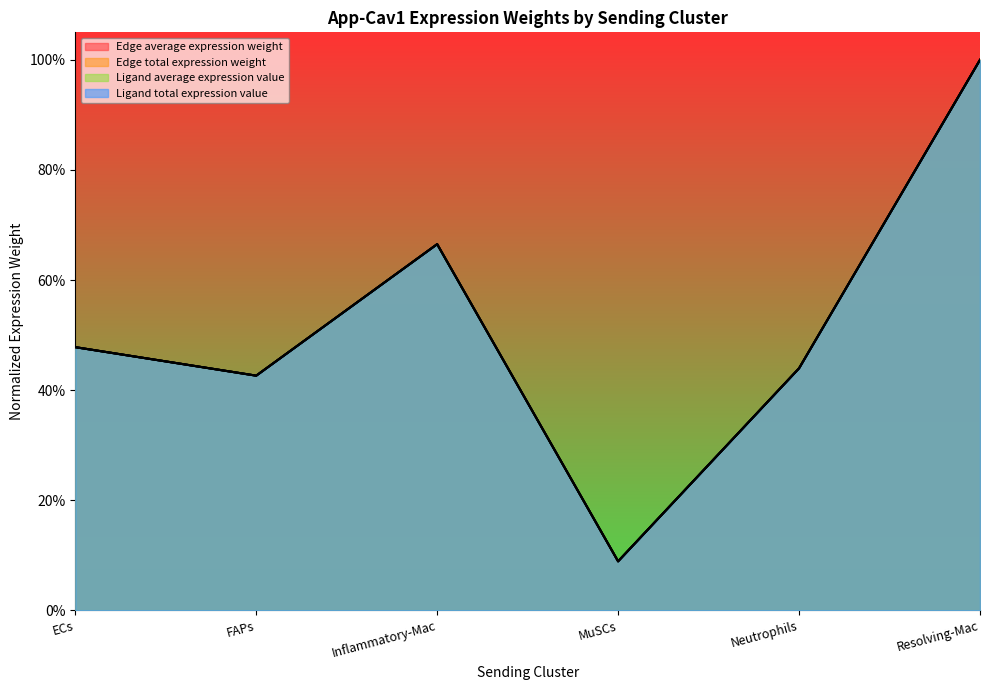

Reading right to left, extract all data points from this chart.

Edge average expression weight: Resolving-Mac=1.0	Neutrophils=0.4	MuSCs=0.1	Inflammatory-Mac=0.7	FAPs=0.4	ECs=0.5
Edge total expression weight: Resolving-Mac=1.0	Neutrophils=0.4	MuSCs=0.1	Inflammatory-Mac=0.7	FAPs=0.4	ECs=0.5
Ligand average expression value: Resolving-Mac=1.0	Neutrophils=0.4	MuSCs=0.1	Inflammatory-Mac=0.7	FAPs=0.4	ECs=0.5
Ligand total expression value: Resolving-Mac=1.0	Neutrophils=0.4	MuSCs=0.1	Inflammatory-Mac=0.7	FAPs=0.4	ECs=0.5